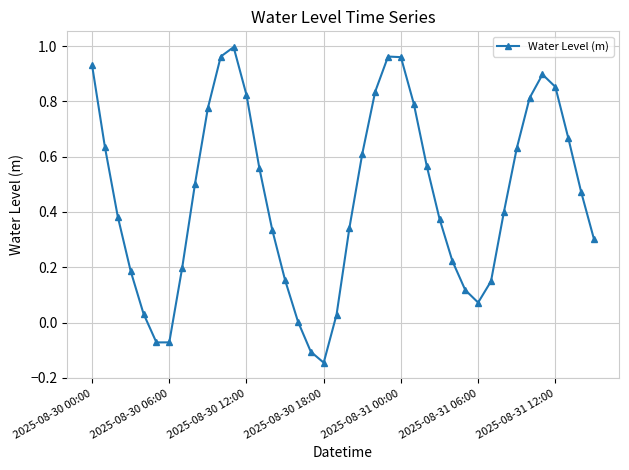

True or false: there are more than 0 points higher than both neighbors.

True